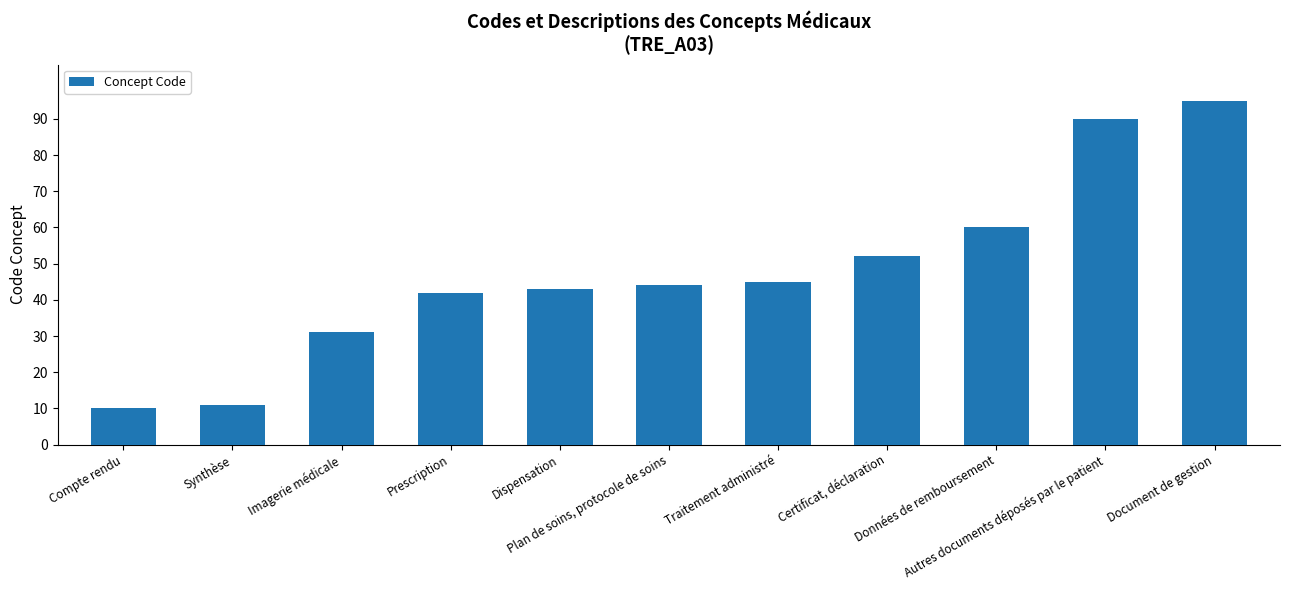

What is the difference between the maximum and minimum values?

85